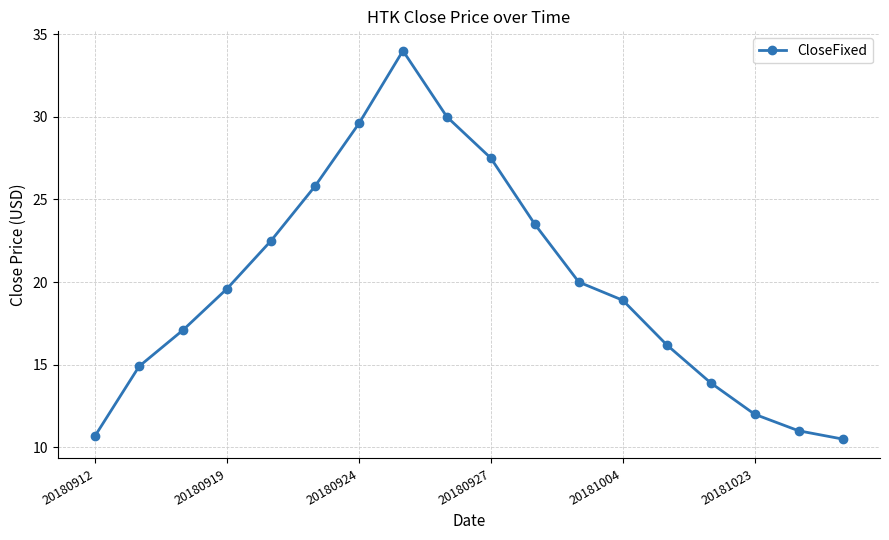

True or false: there are more than 1 points higher than both neighbors.

False